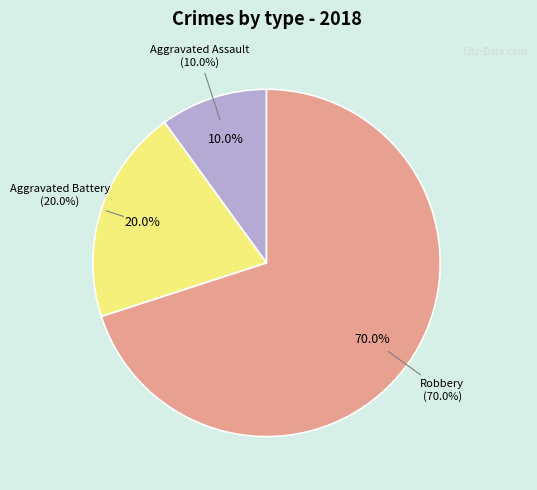

What is the smallest slice in the pie chart?

Aggravated Assault